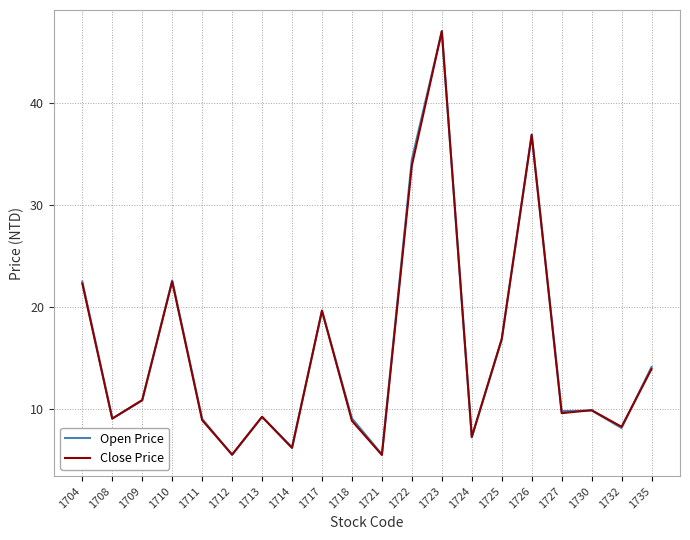

What is the total value across all series at 1721?

11.0